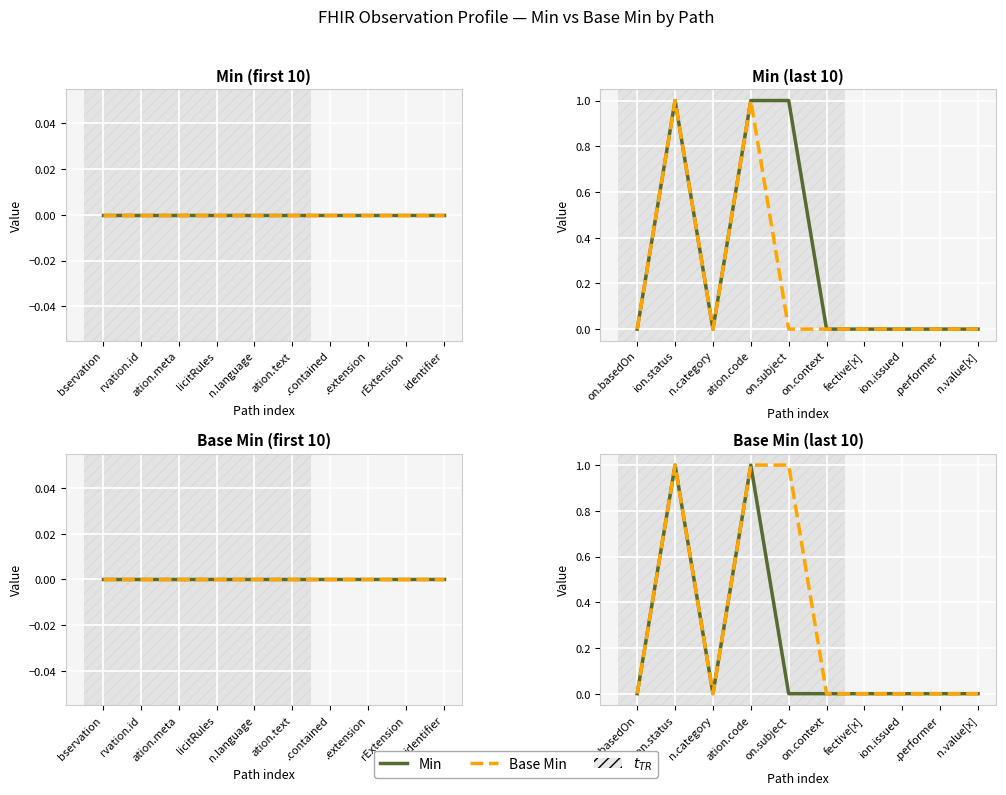

How many interior local valleys does the Min series have?

1